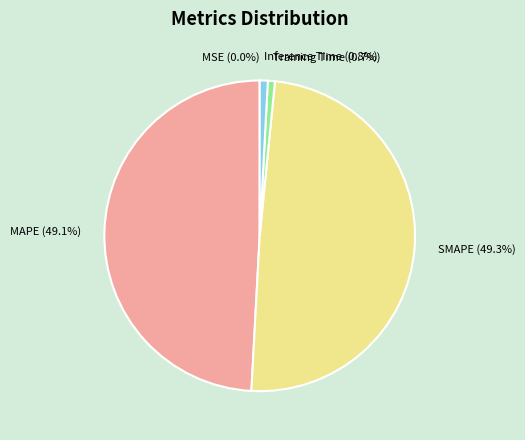

Does any single category account for the majority?

No